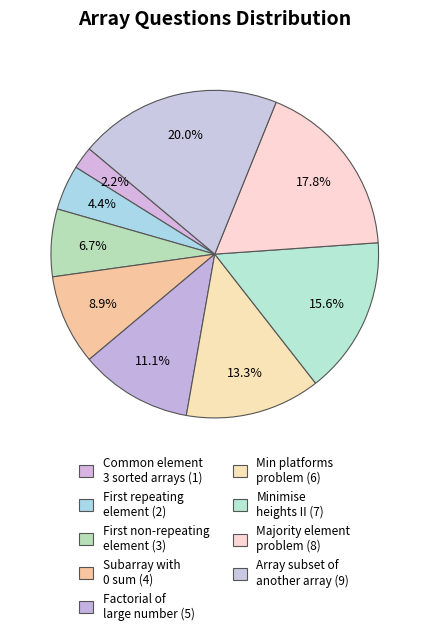

How many segments does this pie chart have?

9